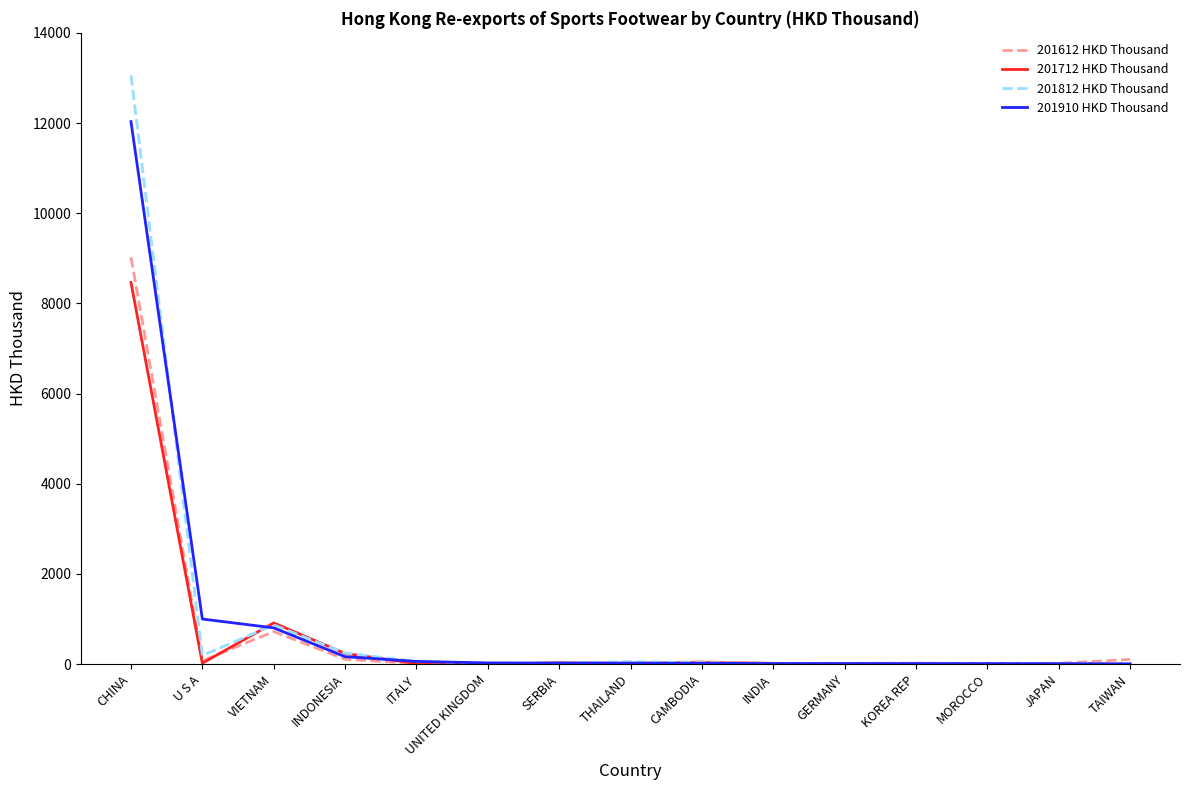

Read the 201812 HKD Thousand value at CHINA.

13059.6